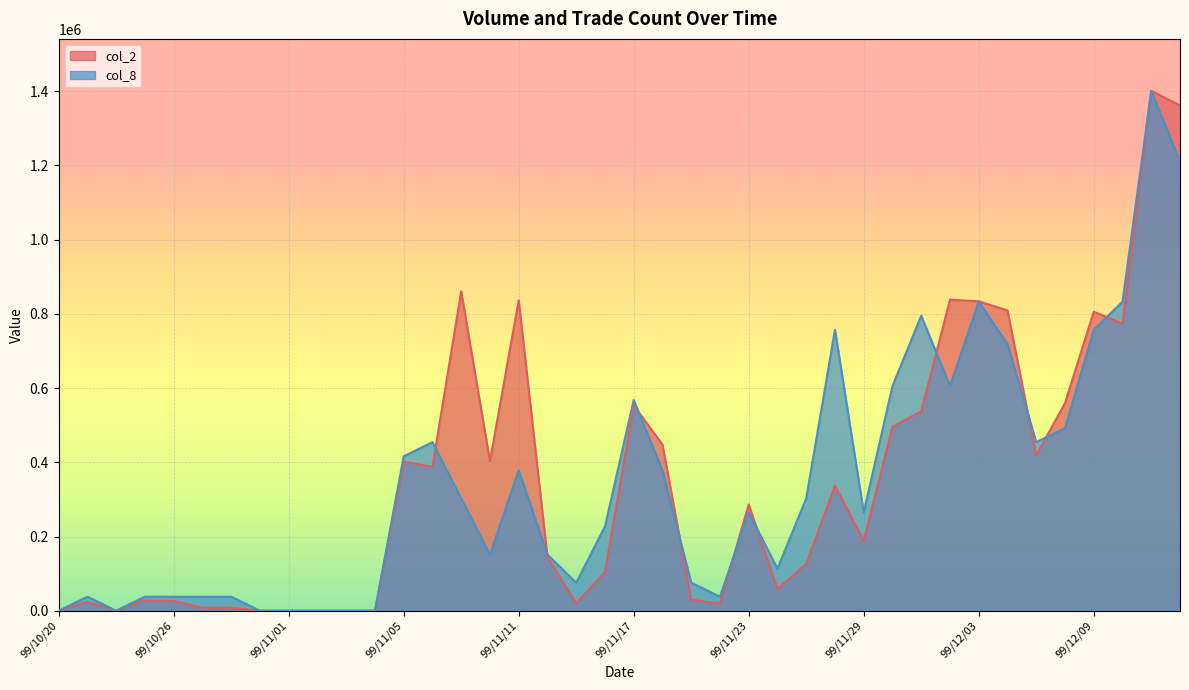

List the labels in order of col_2 value, smallest first.

99/10/20, 99/10/22, 99/10/29, 99/11/01, 99/11/02, 99/11/03, 99/11/04, 99/10/27, 99/10/28, 99/11/22, 99/11/15, 99/10/21, 99/10/26, 99/10/25, 99/11/19, 99/11/24, 99/11/16, 99/11/25, 99/11/12, 99/11/29, 99/11/23, 99/11/26, 99/11/08, 99/11/05, 99/11/10, 99/12/07, 99/11/18, 99/11/30, 99/12/01, 99/11/17, 99/12/08, 99/12/10, 99/12/09, 99/12/06, 99/12/03, 99/11/11, 99/12/02, 99/11/09, 99/12/14, 99/12/13